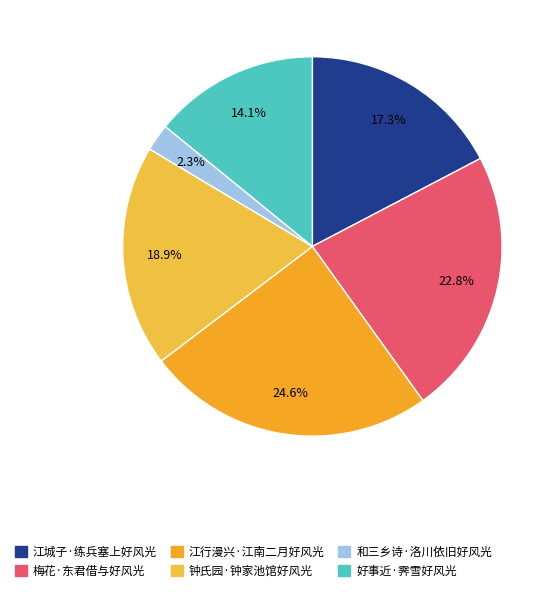

Between 梅花·东君借与好风光 and 好事近·霁雪好风光, which is larger?

梅花·东君借与好风光